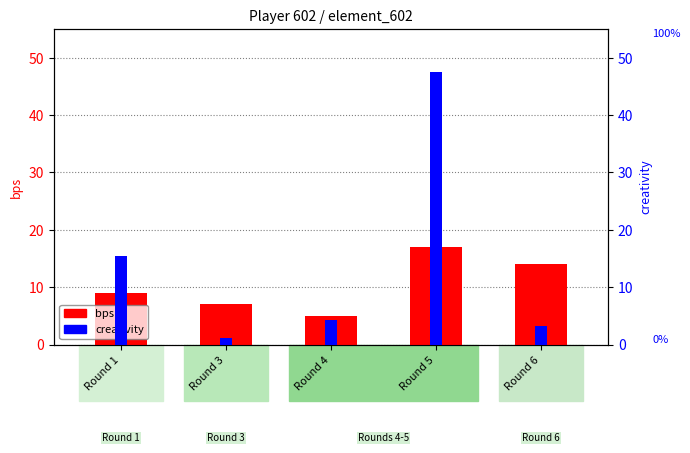

Are the bars grouped side by side (vs. stacked)?

Yes